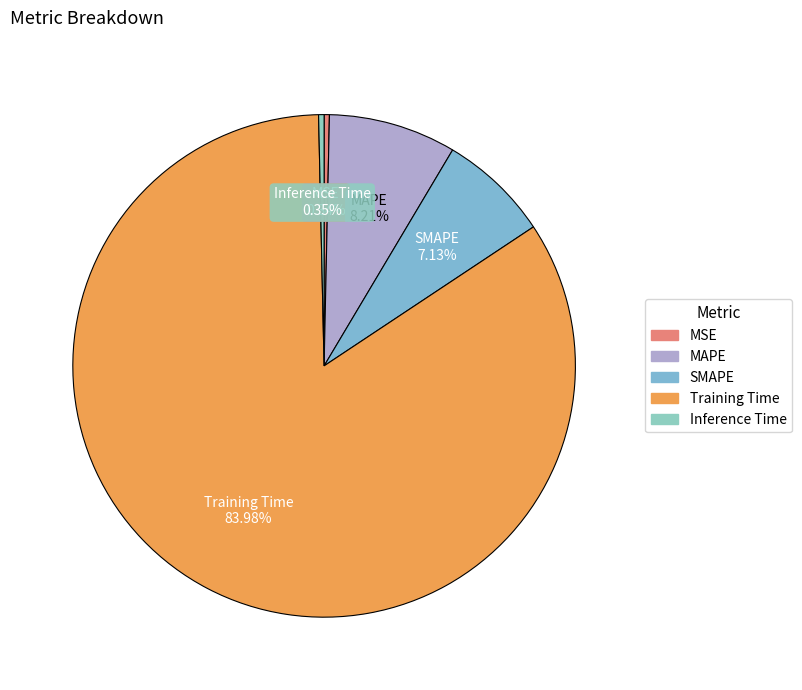

What percentage do Training Time and Inference Time together represent?

84.3%